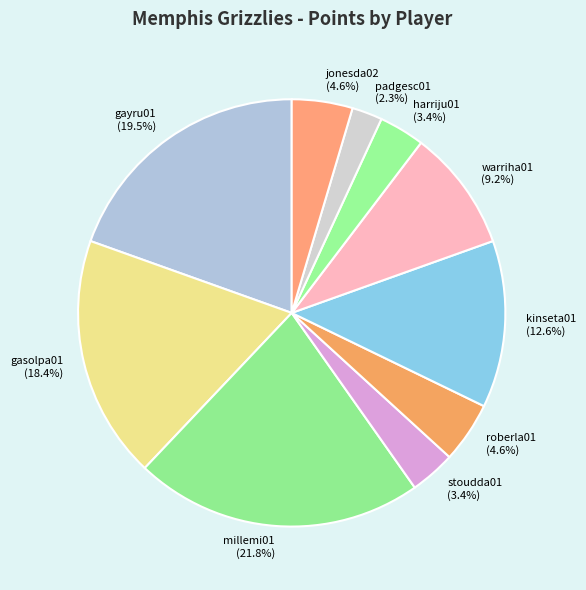

True or false: stoudda01 accounts for 3% of the total.

True